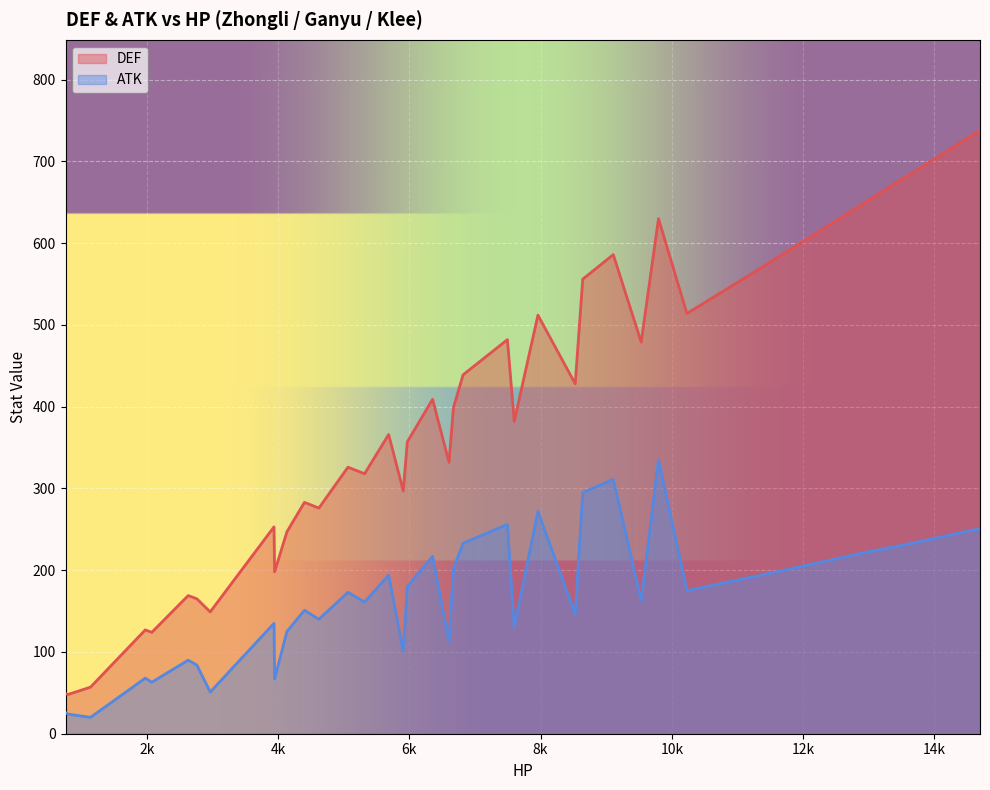

How many lines are shown in the chart?

2